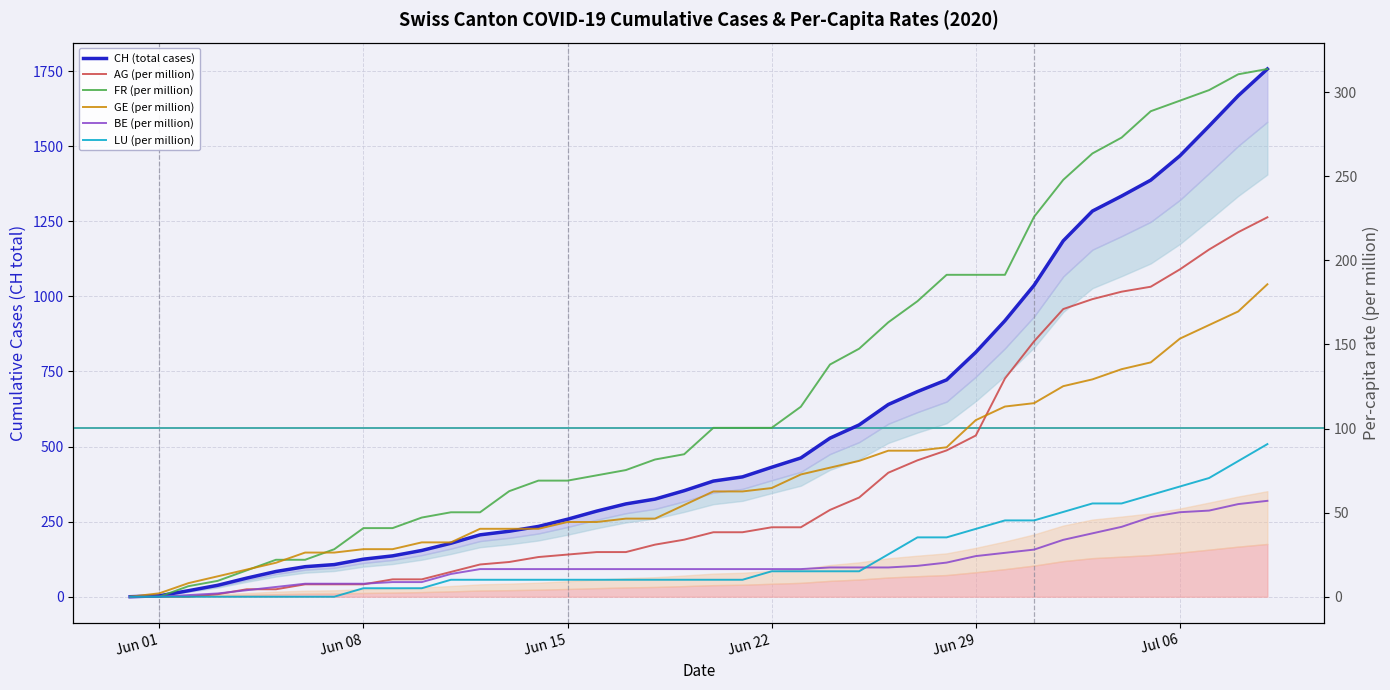

What is the difference between the second highest and minimum values in the CH series?

1668.0